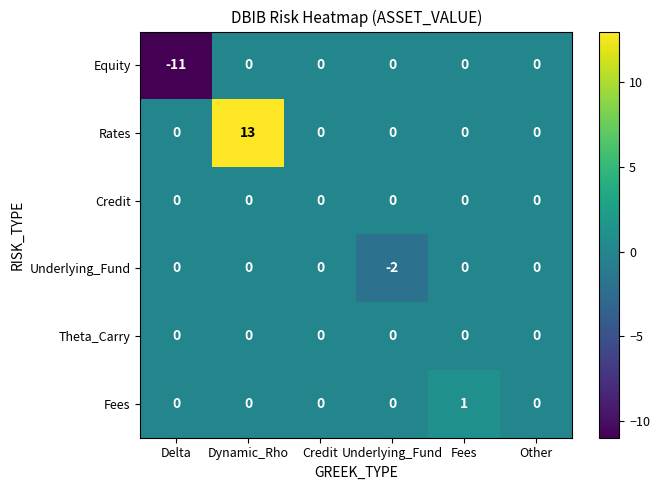

What is the difference between the maximum and minimum values in the Equity series?

11